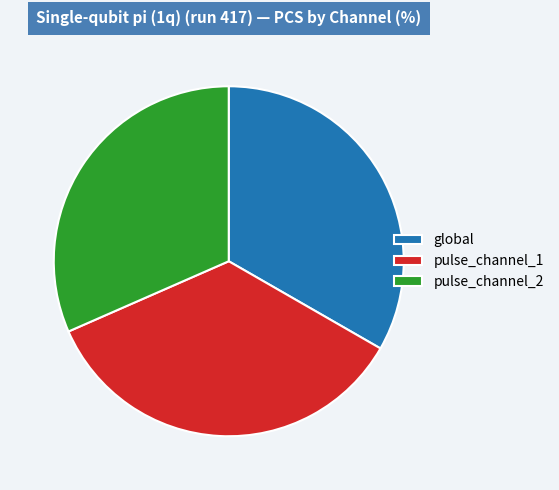

Between pulse_channel_2 and global, which is larger?

global